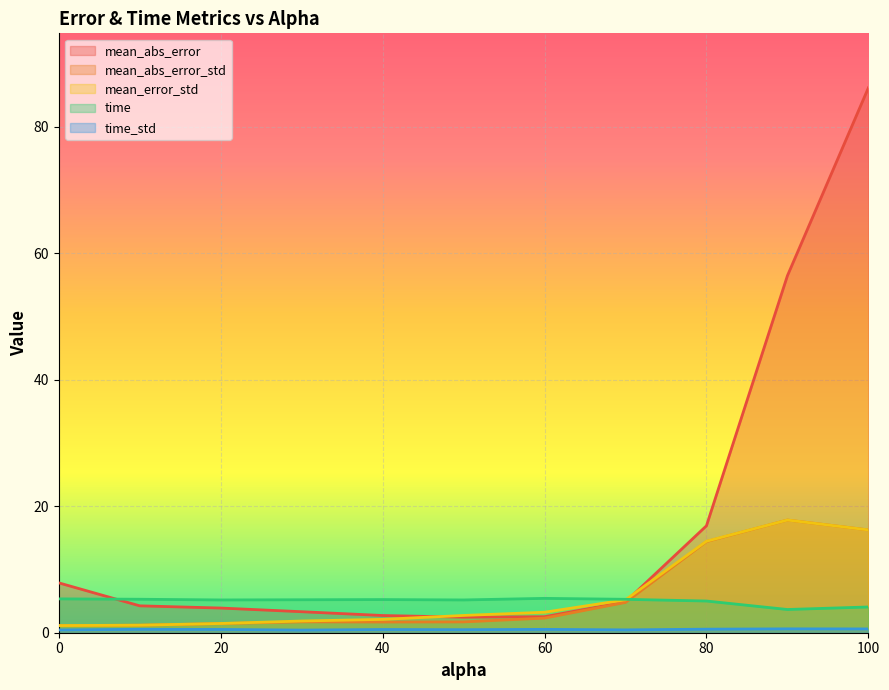

At which category does mean_abs_error_std reach its first local valley?

40.0